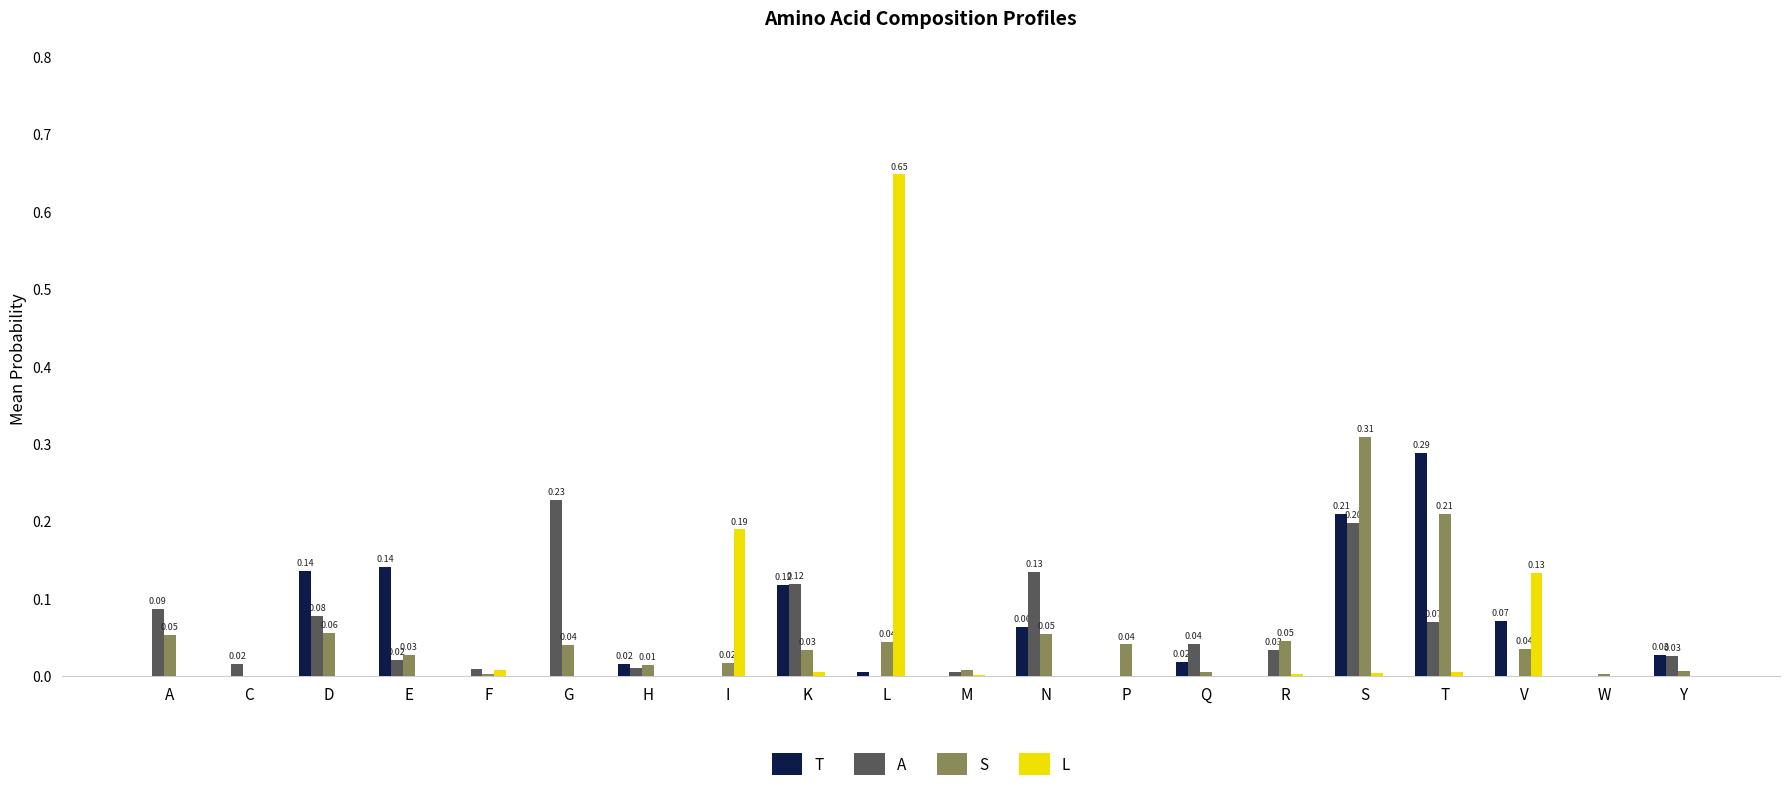

Which series changed the most between L and Q?

L